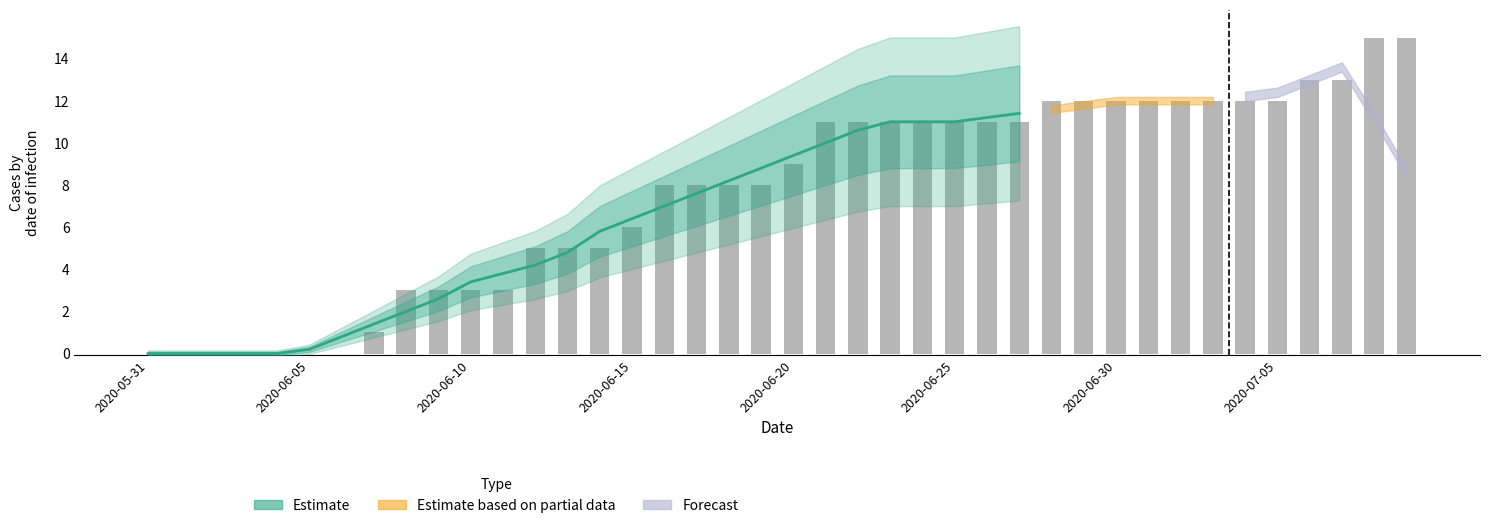

How many data points are less than 9?

20